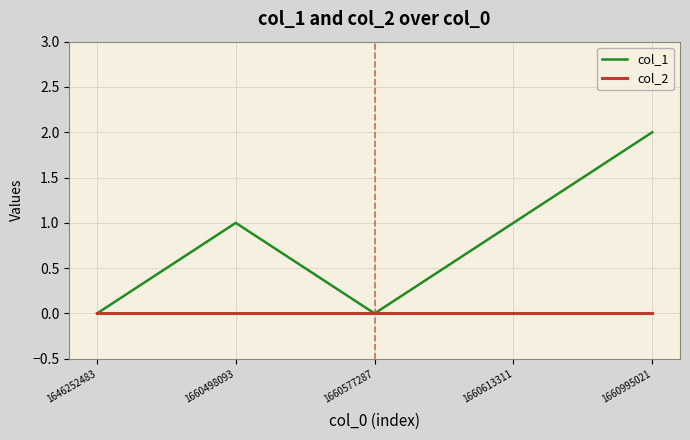

What value does the col_1 series have at 1660995021?

2